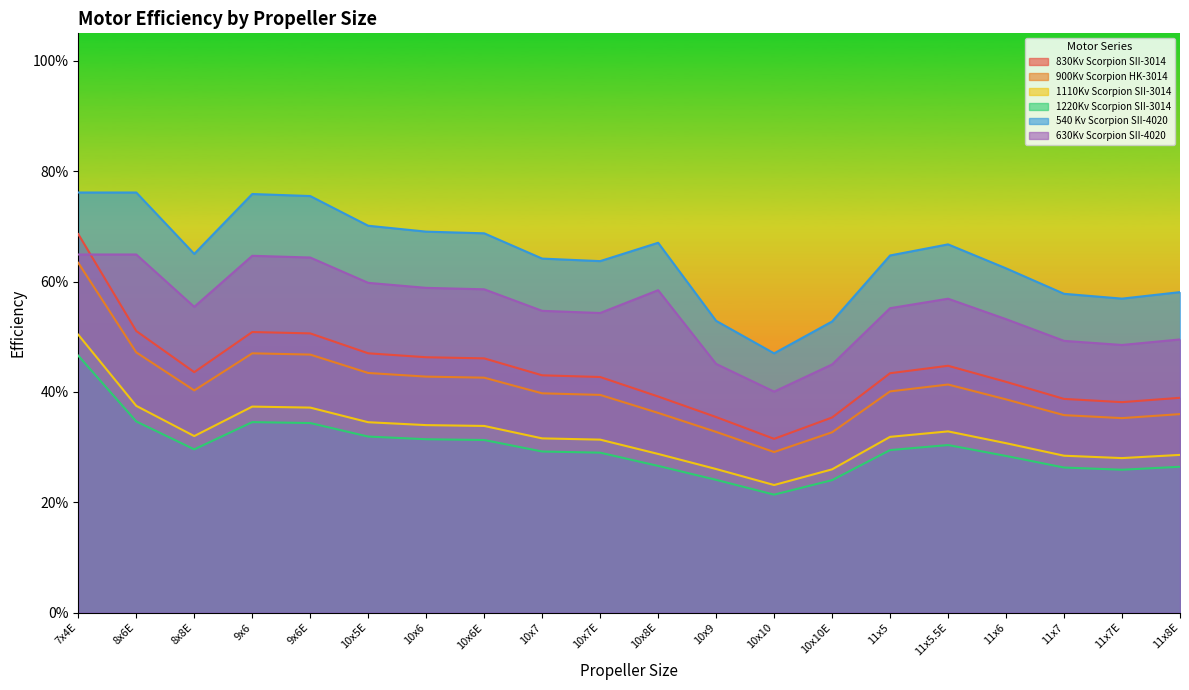

What is the maximum value for 830Kv Scorpion SII-3014?

0.5